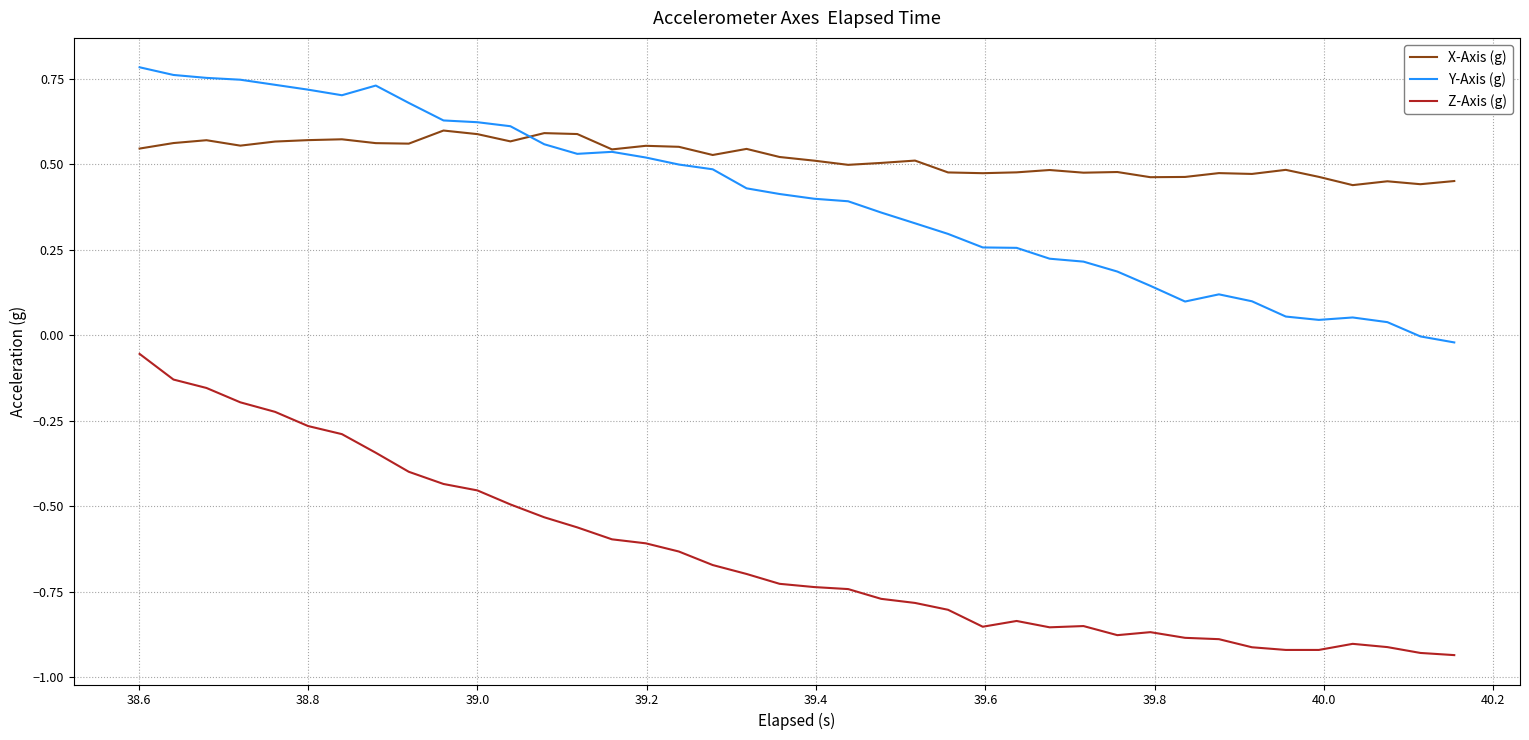

True or false: X-Axis (g) and Z-Axis (g) intersect in this chart.

False